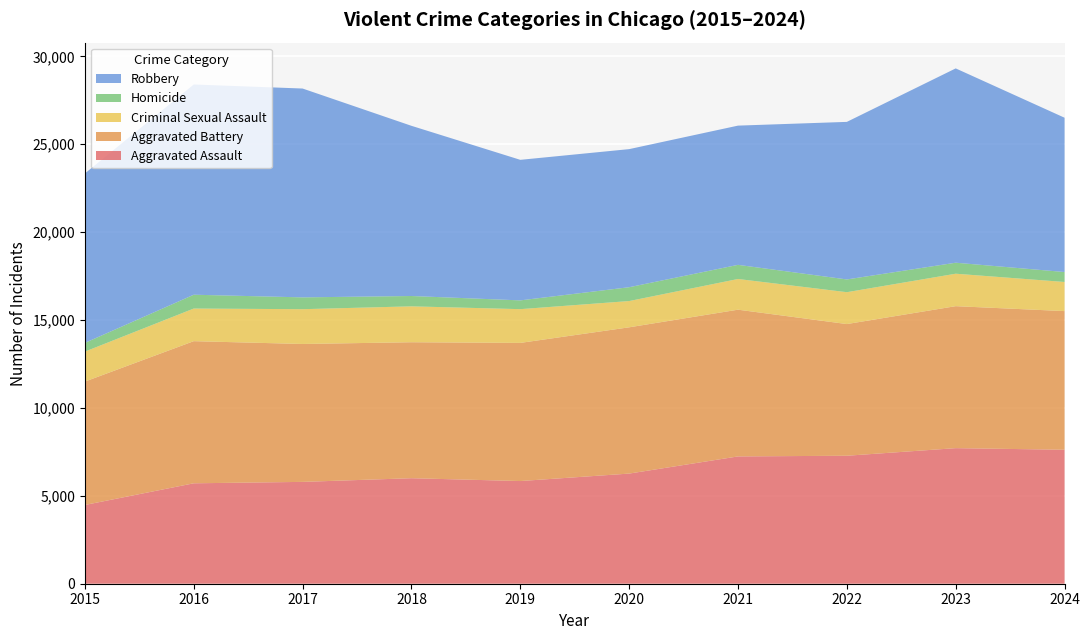

Reading left to right, transcribe all the data shown in this chart.

Aggravated Assault: 4480	5713	5793	6002	5841	6265	7242	7280	7712	7621
Aggravated Battery: 7019	8085	7845	7735	7858	8321	8347	7491	8077	7887
Criminal Sexual Assault: 1705	1856	1979	2042	1920	1494	1746	1813	1846	1657
Homicide: 496	786	672	588	499	787	804	725	626	566
Robbery: 9638	11960	11880	9681	7995	7855	7920	8963	11053	8777